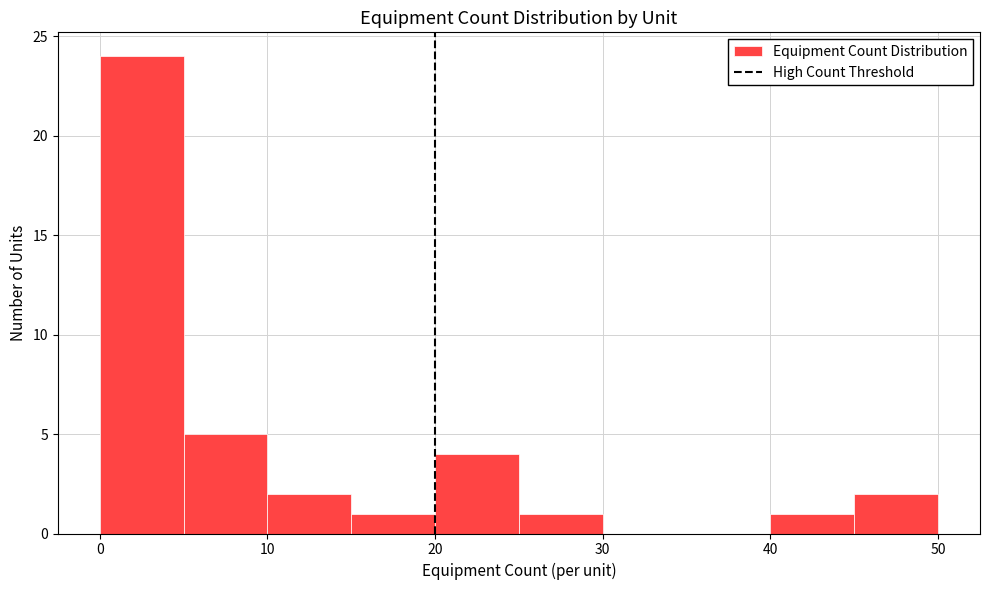

Which range on the x-axis has the tallest bar?

0 to 5